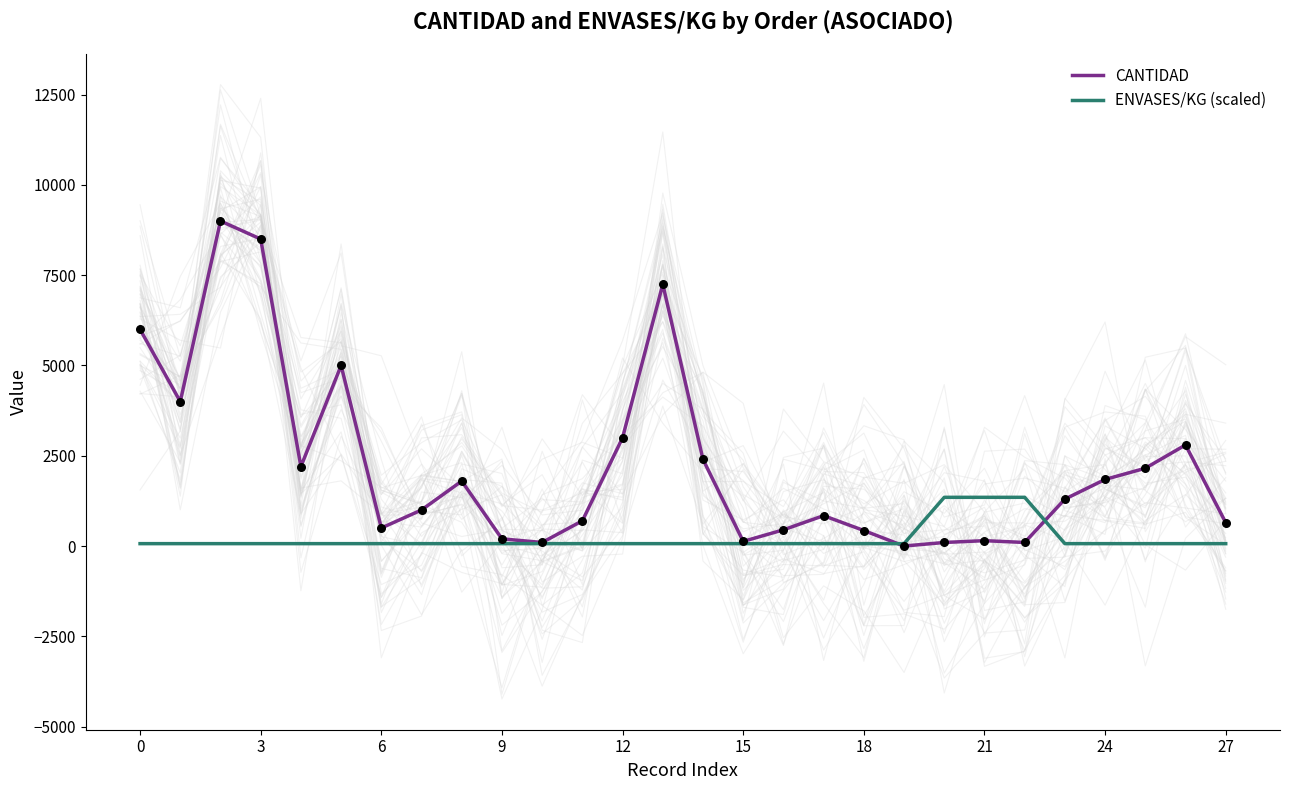

Which series has the largest total across all categories?

CANTIDAD